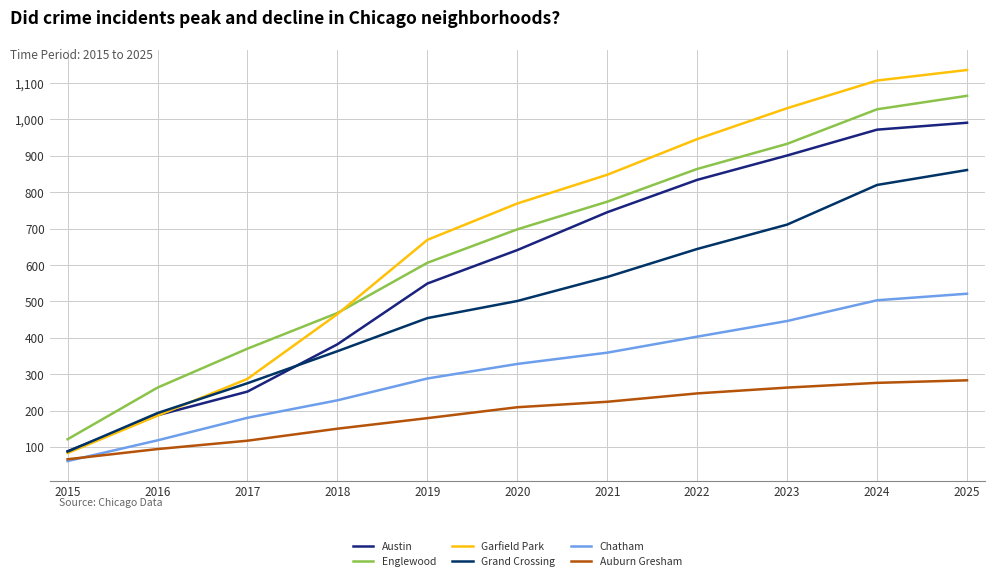

What is the highest value of the Austin series?

991